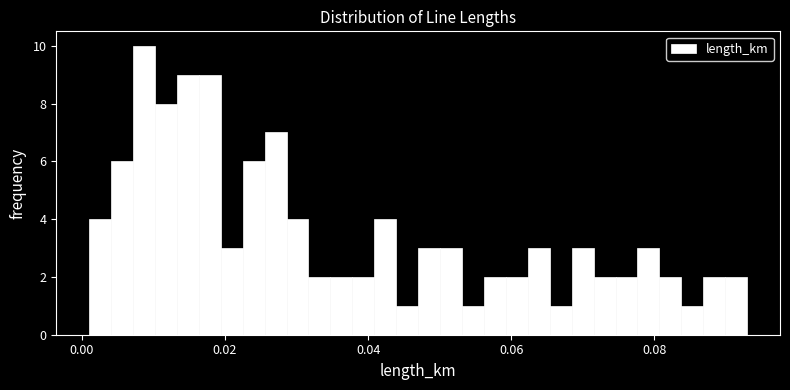

Read against the x-axis, roughly where is the centre of the tallest bar?

0.008